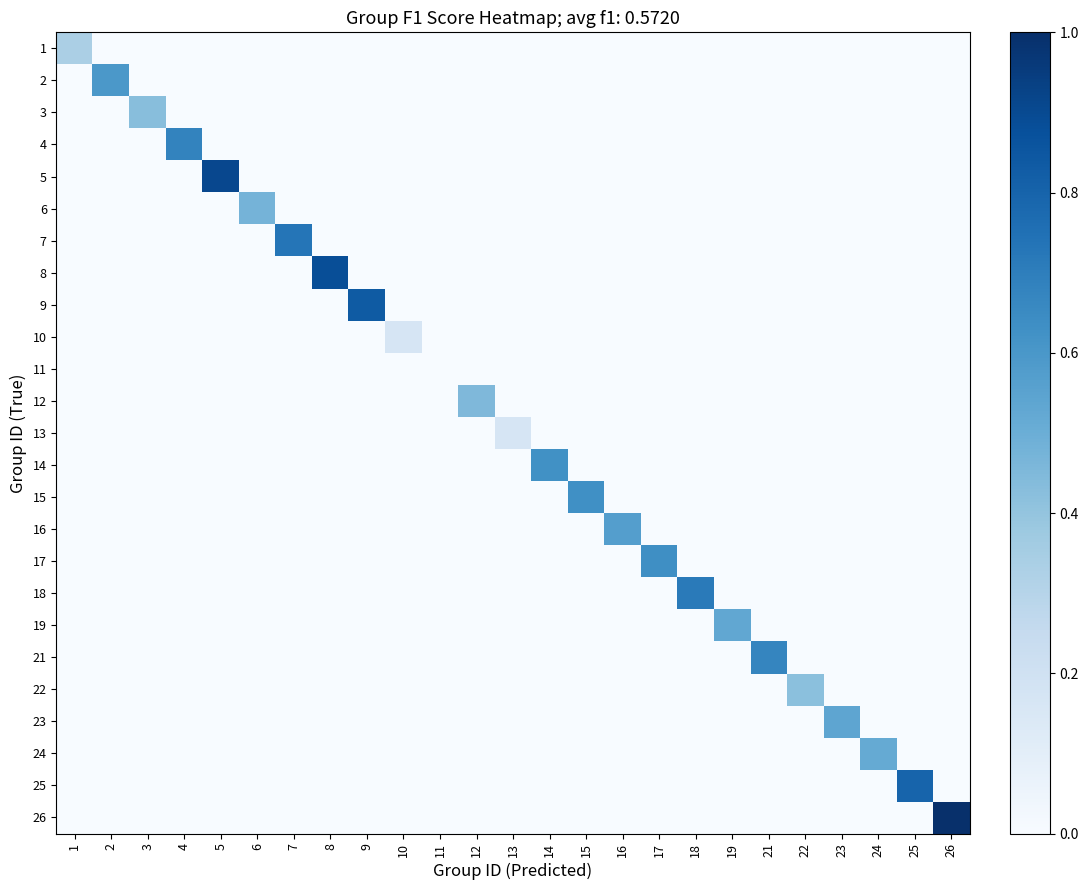

Reading left to right, what are all the values shown in this chart?

1: 1=0.3	2=0.0	3=0.0	4=0.0	5=0.0	6=0.0	7=0.0	8=0.0	9=0.0	10=0.0	11=0.0	12=0.0	13=0.0	14=0.0	15=0.0	16=0.0	17=0.0	18=0.0	19=0.0	21=0.0	22=0.0	23=0.0	24=0.0	25=0.0	26=0.0
2: 1=0.0	2=0.6	3=0.0	4=0.0	5=0.0	6=0.0	7=0.0	8=0.0	9=0.0	10=0.0	11=0.0	12=0.0	13=0.0	14=0.0	15=0.0	16=0.0	17=0.0	18=0.0	19=0.0	21=0.0	22=0.0	23=0.0	24=0.0	25=0.0	26=0.0
3: 1=0.0	2=0.0	3=0.4	4=0.0	5=0.0	6=0.0	7=0.0	8=0.0	9=0.0	10=0.0	11=0.0	12=0.0	13=0.0	14=0.0	15=0.0	16=0.0	17=0.0	18=0.0	19=0.0	21=0.0	22=0.0	23=0.0	24=0.0	25=0.0	26=0.0
4: 1=0.0	2=0.0	3=0.0	4=0.7	5=0.0	6=0.0	7=0.0	8=0.0	9=0.0	10=0.0	11=0.0	12=0.0	13=0.0	14=0.0	15=0.0	16=0.0	17=0.0	18=0.0	19=0.0	21=0.0	22=0.0	23=0.0	24=0.0	25=0.0	26=0.0
5: 1=0.0	2=0.0	3=0.0	4=0.0	5=0.9	6=0.0	7=0.0	8=0.0	9=0.0	10=0.0	11=0.0	12=0.0	13=0.0	14=0.0	15=0.0	16=0.0	17=0.0	18=0.0	19=0.0	21=0.0	22=0.0	23=0.0	24=0.0	25=0.0	26=0.0
6: 1=0.0	2=0.0	3=0.0	4=0.0	5=0.0	6=0.5	7=0.0	8=0.0	9=0.0	10=0.0	11=0.0	12=0.0	13=0.0	14=0.0	15=0.0	16=0.0	17=0.0	18=0.0	19=0.0	21=0.0	22=0.0	23=0.0	24=0.0	25=0.0	26=0.0
7: 1=0.0	2=0.0	3=0.0	4=0.0	5=0.0	6=0.0	7=0.7	8=0.0	9=0.0	10=0.0	11=0.0	12=0.0	13=0.0	14=0.0	15=0.0	16=0.0	17=0.0	18=0.0	19=0.0	21=0.0	22=0.0	23=0.0	24=0.0	25=0.0	26=0.0
8: 1=0.0	2=0.0	3=0.0	4=0.0	5=0.0	6=0.0	7=0.0	8=0.9	9=0.0	10=0.0	11=0.0	12=0.0	13=0.0	14=0.0	15=0.0	16=0.0	17=0.0	18=0.0	19=0.0	21=0.0	22=0.0	23=0.0	24=0.0	25=0.0	26=0.0
9: 1=0.0	2=0.0	3=0.0	4=0.0	5=0.0	6=0.0	7=0.0	8=0.0	9=0.8	10=0.0	11=0.0	12=0.0	13=0.0	14=0.0	15=0.0	16=0.0	17=0.0	18=0.0	19=0.0	21=0.0	22=0.0	23=0.0	24=0.0	25=0.0	26=0.0
10: 1=0.0	2=0.0	3=0.0	4=0.0	5=0.0	6=0.0	7=0.0	8=0.0	9=0.0	10=0.2	11=0.0	12=0.0	13=0.0	14=0.0	15=0.0	16=0.0	17=0.0	18=0.0	19=0.0	21=0.0	22=0.0	23=0.0	24=0.0	25=0.0	26=0.0
11: 1=0.0	2=0.0	3=0.0	4=0.0	5=0.0	6=0.0	7=0.0	8=0.0	9=0.0	10=0.0	11=0.0	12=0.0	13=0.0	14=0.0	15=0.0	16=0.0	17=0.0	18=0.0	19=0.0	21=0.0	22=0.0	23=0.0	24=0.0	25=0.0	26=0.0
12: 1=0.0	2=0.0	3=0.0	4=0.0	5=0.0	6=0.0	7=0.0	8=0.0	9=0.0	10=0.0	11=0.0	12=0.5	13=0.0	14=0.0	15=0.0	16=0.0	17=0.0	18=0.0	19=0.0	21=0.0	22=0.0	23=0.0	24=0.0	25=0.0	26=0.0
13: 1=0.0	2=0.0	3=0.0	4=0.0	5=0.0	6=0.0	7=0.0	8=0.0	9=0.0	10=0.0	11=0.0	12=0.0	13=0.2	14=0.0	15=0.0	16=0.0	17=0.0	18=0.0	19=0.0	21=0.0	22=0.0	23=0.0	24=0.0	25=0.0	26=0.0
14: 1=0.0	2=0.0	3=0.0	4=0.0	5=0.0	6=0.0	7=0.0	8=0.0	9=0.0	10=0.0	11=0.0	12=0.0	13=0.0	14=0.6	15=0.0	16=0.0	17=0.0	18=0.0	19=0.0	21=0.0	22=0.0	23=0.0	24=0.0	25=0.0	26=0.0
15: 1=0.0	2=0.0	3=0.0	4=0.0	5=0.0	6=0.0	7=0.0	8=0.0	9=0.0	10=0.0	11=0.0	12=0.0	13=0.0	14=0.0	15=0.6	16=0.0	17=0.0	18=0.0	19=0.0	21=0.0	22=0.0	23=0.0	24=0.0	25=0.0	26=0.0
16: 1=0.0	2=0.0	3=0.0	4=0.0	5=0.0	6=0.0	7=0.0	8=0.0	9=0.0	10=0.0	11=0.0	12=0.0	13=0.0	14=0.0	15=0.0	16=0.6	17=0.0	18=0.0	19=0.0	21=0.0	22=0.0	23=0.0	24=0.0	25=0.0	26=0.0
17: 1=0.0	2=0.0	3=0.0	4=0.0	5=0.0	6=0.0	7=0.0	8=0.0	9=0.0	10=0.0	11=0.0	12=0.0	13=0.0	14=0.0	15=0.0	16=0.0	17=0.6	18=0.0	19=0.0	21=0.0	22=0.0	23=0.0	24=0.0	25=0.0	26=0.0
18: 1=0.0	2=0.0	3=0.0	4=0.0	5=0.0	6=0.0	7=0.0	8=0.0	9=0.0	10=0.0	11=0.0	12=0.0	13=0.0	14=0.0	15=0.0	16=0.0	17=0.0	18=0.7	19=0.0	21=0.0	22=0.0	23=0.0	24=0.0	25=0.0	26=0.0
19: 1=0.0	2=0.0	3=0.0	4=0.0	5=0.0	6=0.0	7=0.0	8=0.0	9=0.0	10=0.0	11=0.0	12=0.0	13=0.0	14=0.0	15=0.0	16=0.0	17=0.0	18=0.0	19=0.5	21=0.0	22=0.0	23=0.0	24=0.0	25=0.0	26=0.0
21: 1=0.0	2=0.0	3=0.0	4=0.0	5=0.0	6=0.0	7=0.0	8=0.0	9=0.0	10=0.0	11=0.0	12=0.0	13=0.0	14=0.0	15=0.0	16=0.0	17=0.0	18=0.0	19=0.0	21=0.7	22=0.0	23=0.0	24=0.0	25=0.0	26=0.0
22: 1=0.0	2=0.0	3=0.0	4=0.0	5=0.0	6=0.0	7=0.0	8=0.0	9=0.0	10=0.0	11=0.0	12=0.0	13=0.0	14=0.0	15=0.0	16=0.0	17=0.0	18=0.0	19=0.0	21=0.0	22=0.4	23=0.0	24=0.0	25=0.0	26=0.0
23: 1=0.0	2=0.0	3=0.0	4=0.0	5=0.0	6=0.0	7=0.0	8=0.0	9=0.0	10=0.0	11=0.0	12=0.0	13=0.0	14=0.0	15=0.0	16=0.0	17=0.0	18=0.0	19=0.0	21=0.0	22=0.0	23=0.5	24=0.0	25=0.0	26=0.0
24: 1=0.0	2=0.0	3=0.0	4=0.0	5=0.0	6=0.0	7=0.0	8=0.0	9=0.0	10=0.0	11=0.0	12=0.0	13=0.0	14=0.0	15=0.0	16=0.0	17=0.0	18=0.0	19=0.0	21=0.0	22=0.0	23=0.0	24=0.5	25=0.0	26=0.0
25: 1=0.0	2=0.0	3=0.0	4=0.0	5=0.0	6=0.0	7=0.0	8=0.0	9=0.0	10=0.0	11=0.0	12=0.0	13=0.0	14=0.0	15=0.0	16=0.0	17=0.0	18=0.0	19=0.0	21=0.0	22=0.0	23=0.0	24=0.0	25=0.8	26=0.0
26: 1=0.0	2=0.0	3=0.0	4=0.0	5=0.0	6=0.0	7=0.0	8=0.0	9=0.0	10=0.0	11=0.0	12=0.0	13=0.0	14=0.0	15=0.0	16=0.0	17=0.0	18=0.0	19=0.0	21=0.0	22=0.0	23=0.0	24=0.0	25=0.0	26=1.0